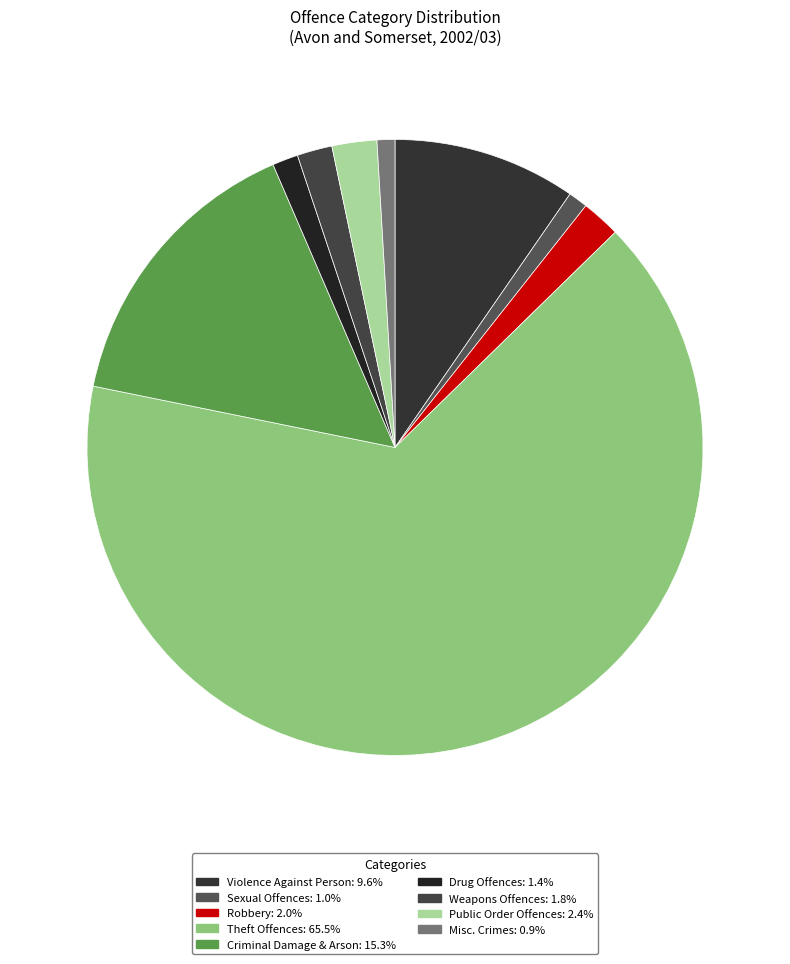

Count the number of slices in the pie.

9